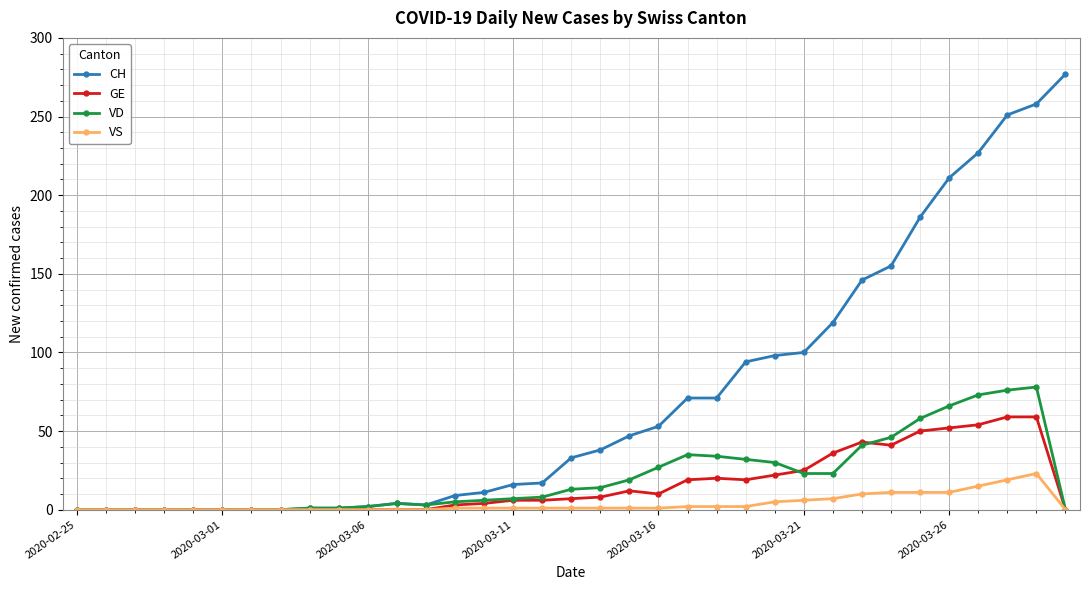

Which series has the widest spread of values?

CH